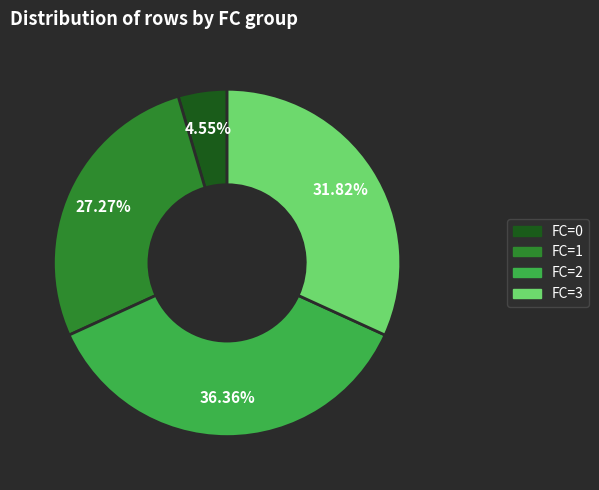

The FC=1 slice represents 34% of the pie. True or false?

False